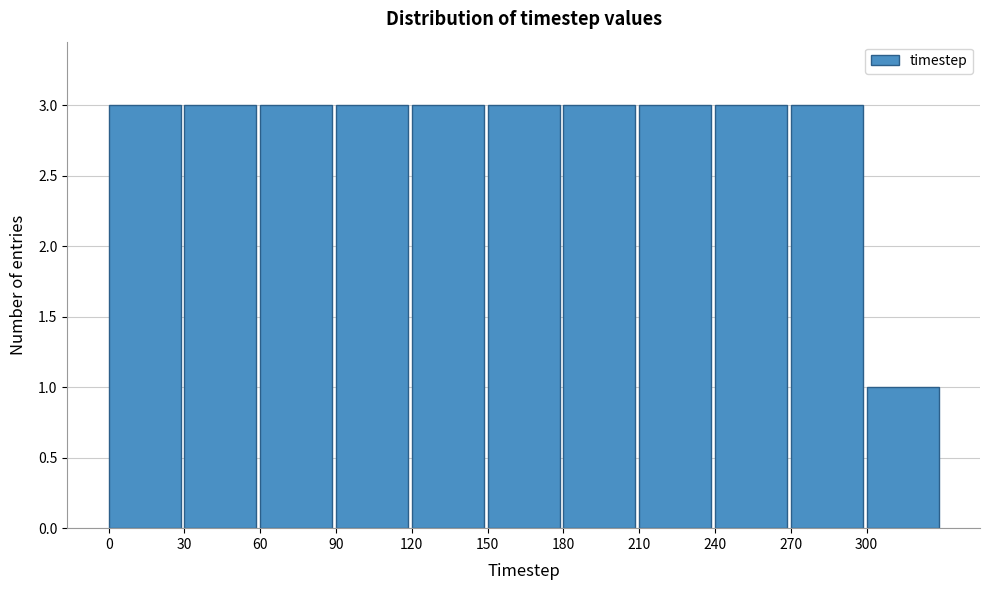

Reading left to right, list every bar in this chart as the range it spans on the x-axis followed by its height. The values are not printed on the chart, so give them approximately, as read against the axis.

0 to 30: 3
30 to 60: 3
60 to 90: 3
90 to 120: 3
120 to 150: 3
150 to 180: 3
180 to 210: 3
210 to 240: 3
240 to 270: 3
270 to 300: 3
300 to 330: 1